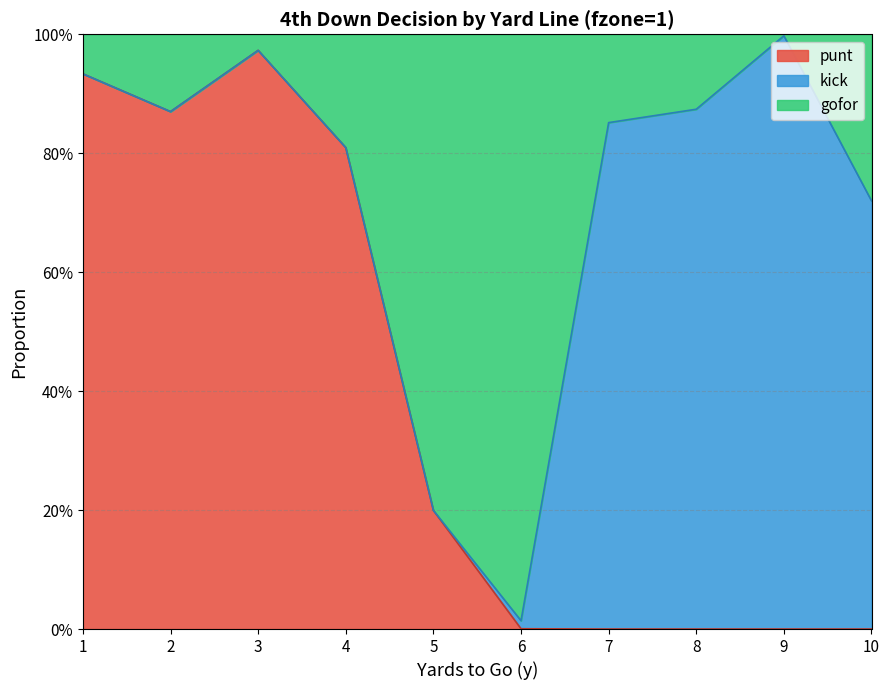

Does the chart have visible grid lines?

Yes